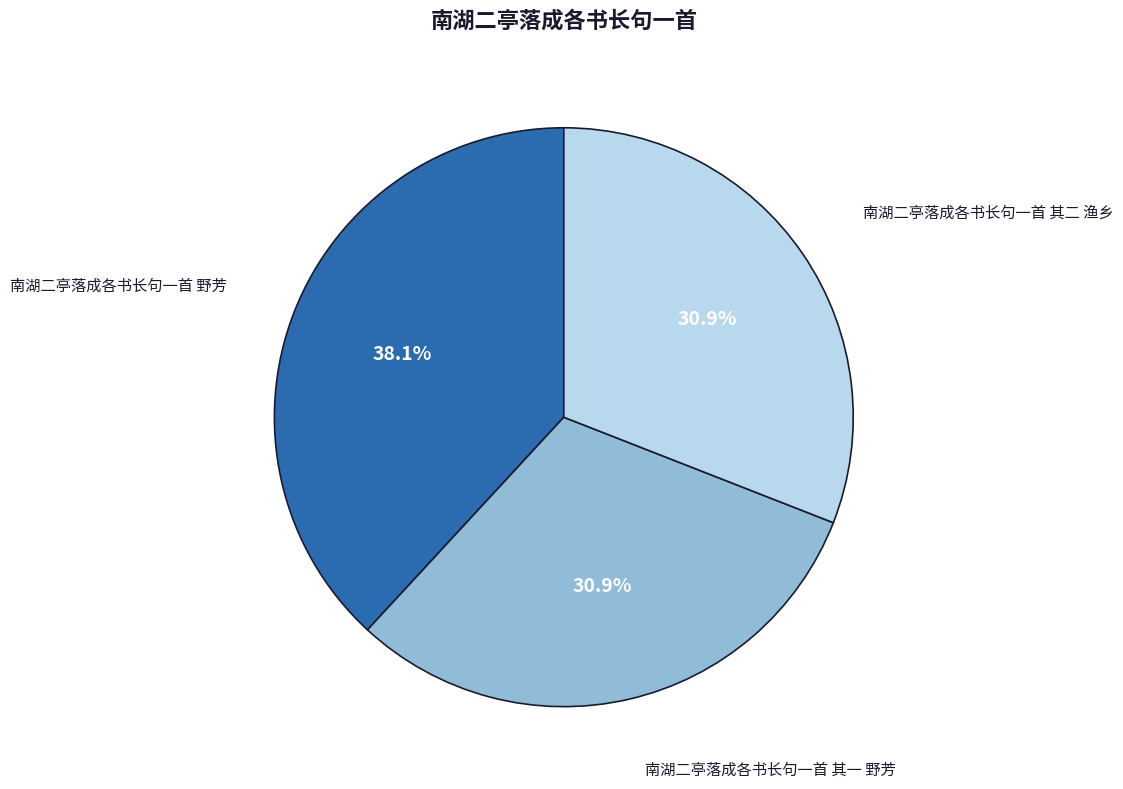

Which has a higher value, 南湖二亭落成各书长句一首 其一 野芳 or 南湖二亭落成各书长句一首 野芳?

南湖二亭落成各书长句一首 野芳